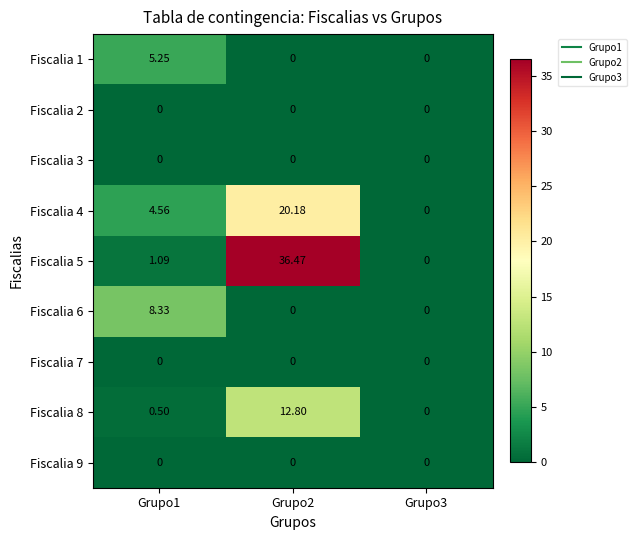

Which series has the largest total across all categories?

Fiscalia 5